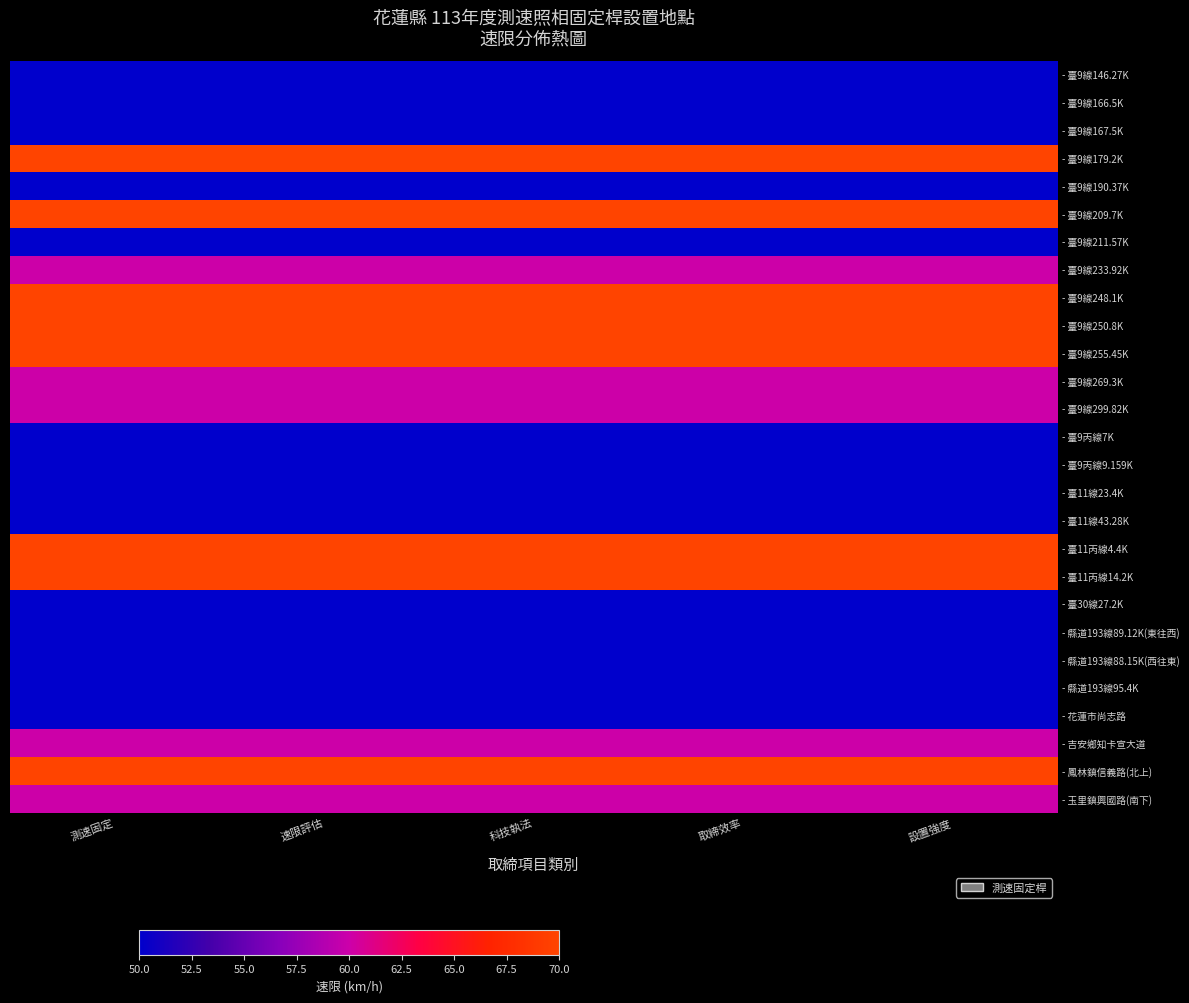

List the series in order of their peak value, lowest first.

- 臺9線146.27K, - 臺9線166.5K, - 臺9線167.5K, - 臺9線190.37K, - 臺9線211.57K, - 臺9丙線7K, - 臺9丙線9.159K, - 臺11線23.4K, - 臺11線43.28K, - 臺30線27.2K, - 縣道193線89.12K(東往西), - 縣道193線88.15K(西往東), - 縣道193線95.4K, - 花蓮市尚志路, - 臺9線233.92K, - 臺9線269.3K, - 臺9線299.82K, - 吉安鄉知卡宣大道, - 玉里鎮興國路(南下), - 臺9線179.2K, - 臺9線209.7K, - 臺9線248.1K, - 臺9線250.8K, - 臺9線255.45K, - 臺11丙線4.4K, - 臺11丙線14.2K, - 鳳林鎮信義路(北上)